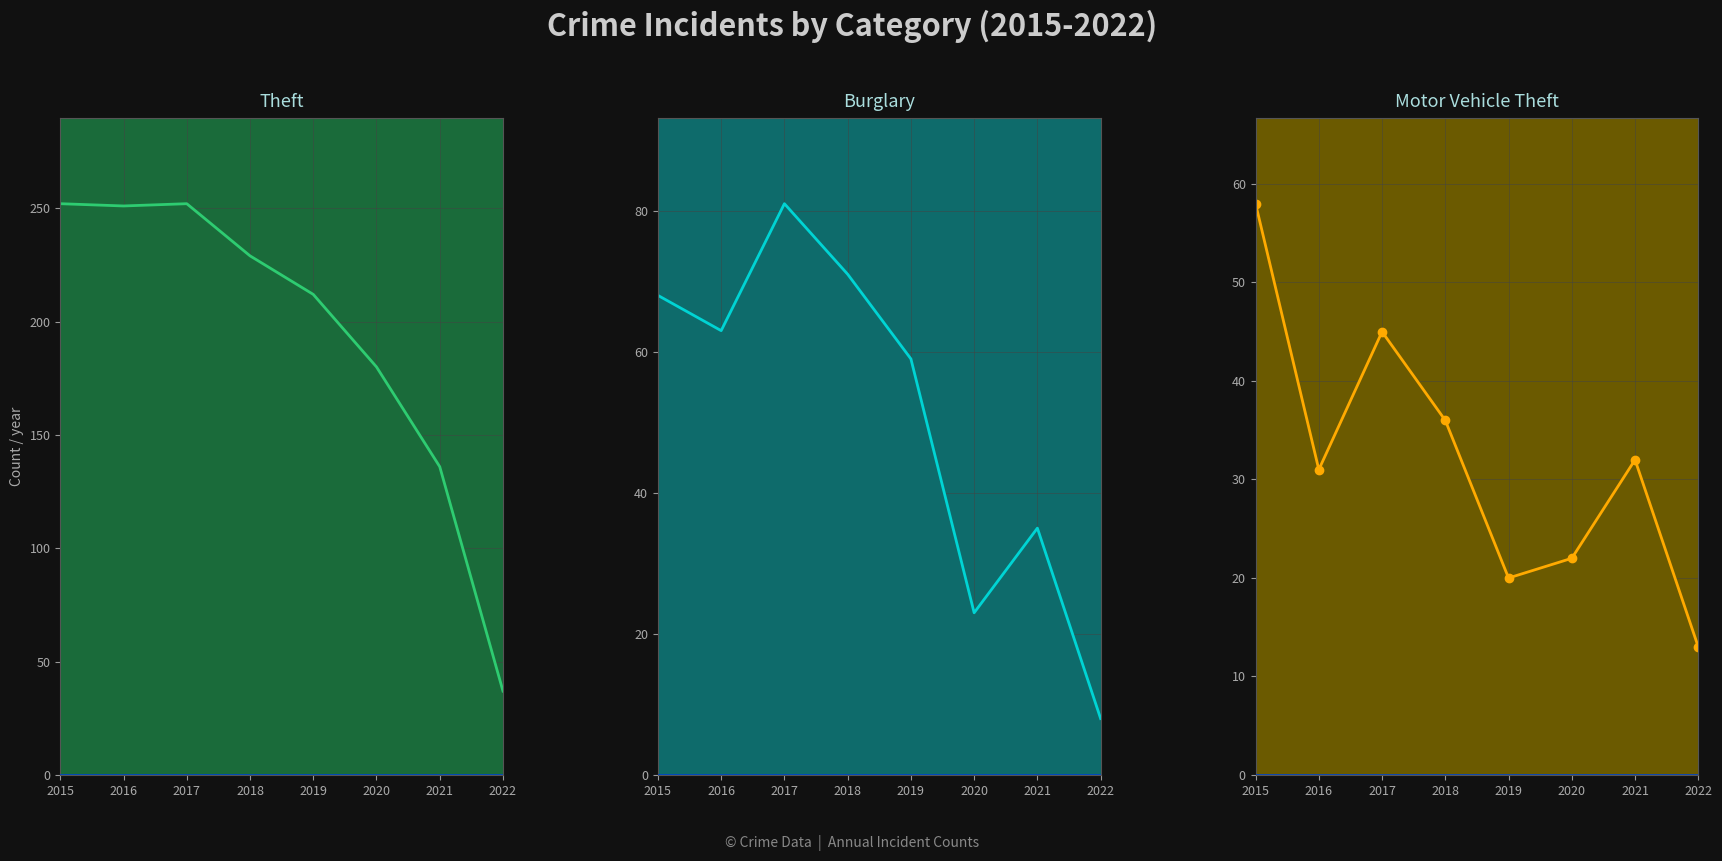

The value of Motor Vehicle Theft at 2019 is 9. True or false?

False